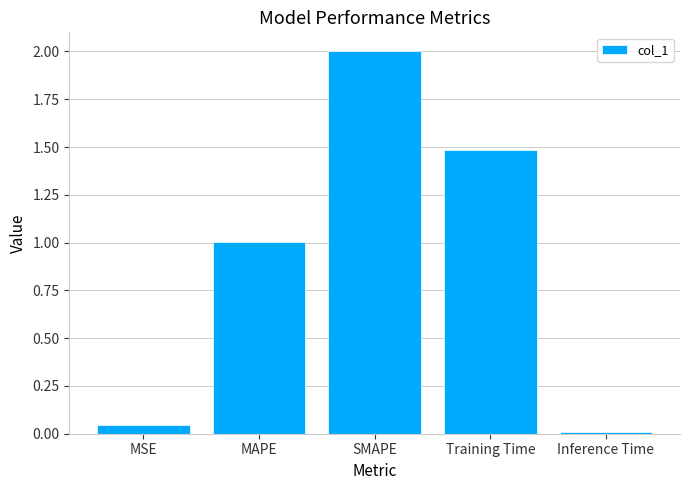

Does the chart contain stacked bars?

No